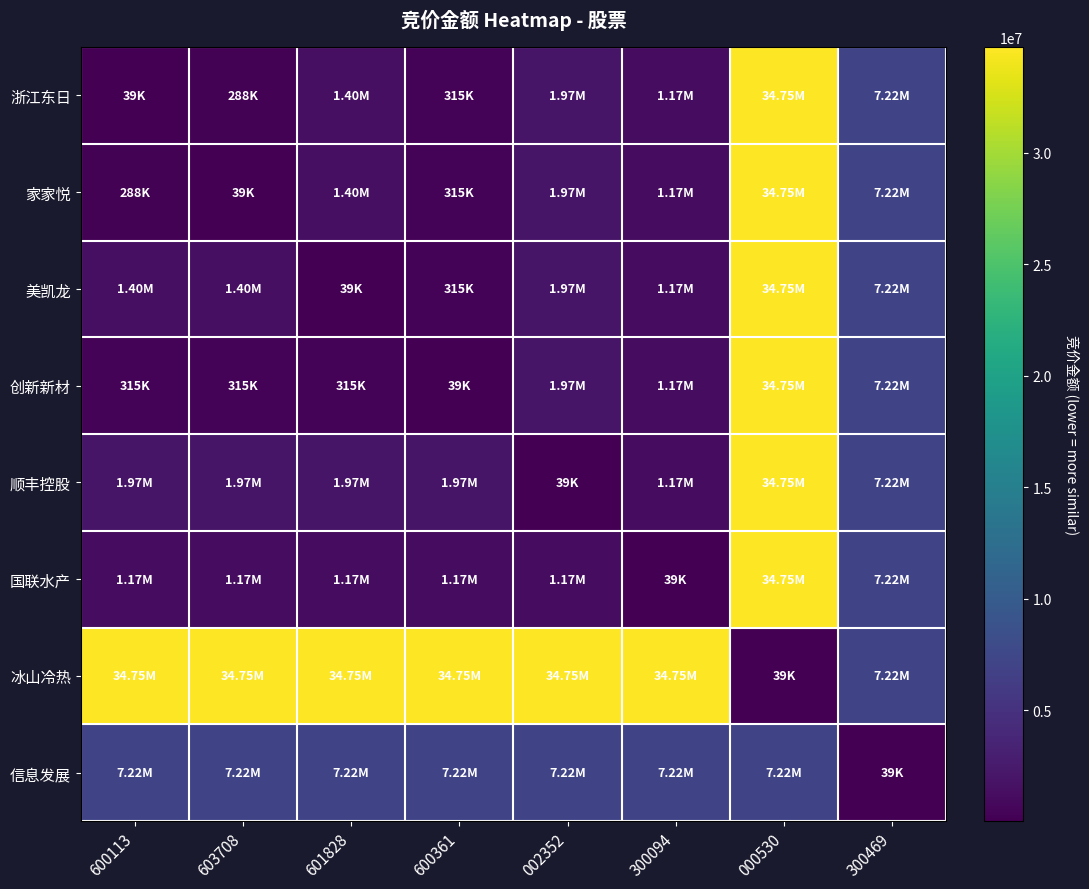

List the series in order of their peak value, lowest first.

信息发展, 浙江东日, 家家悦, 美凯龙, 创新新材, 顺丰控股, 国联水产, 冰山冷热